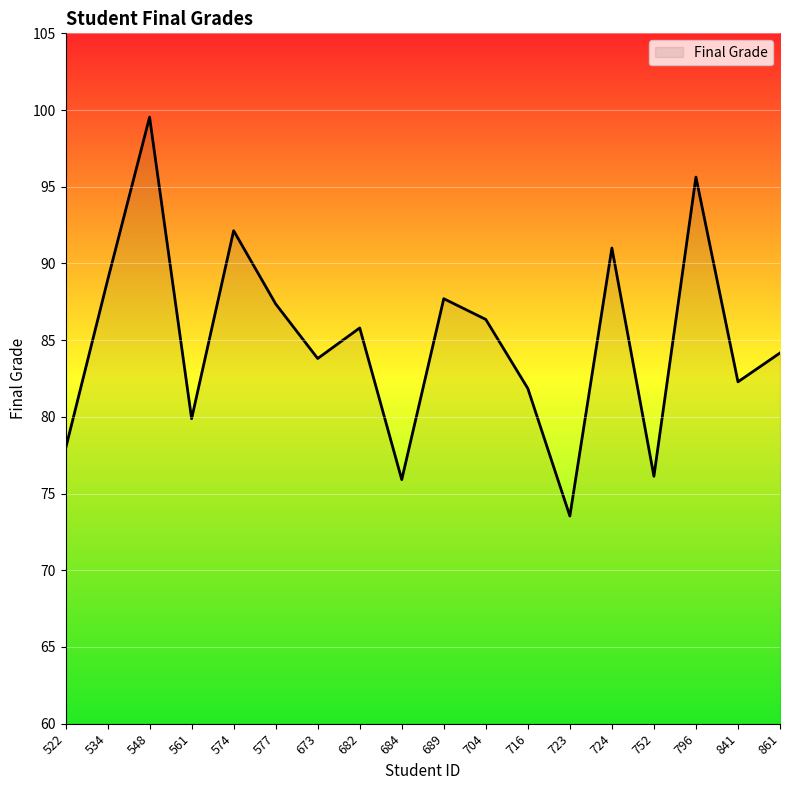

What is the greatest value displayed?

99.5